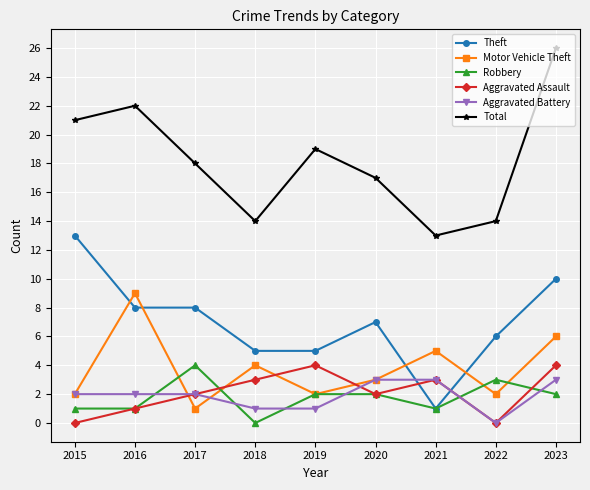

Which series has the largest range (max minus min)?

Total